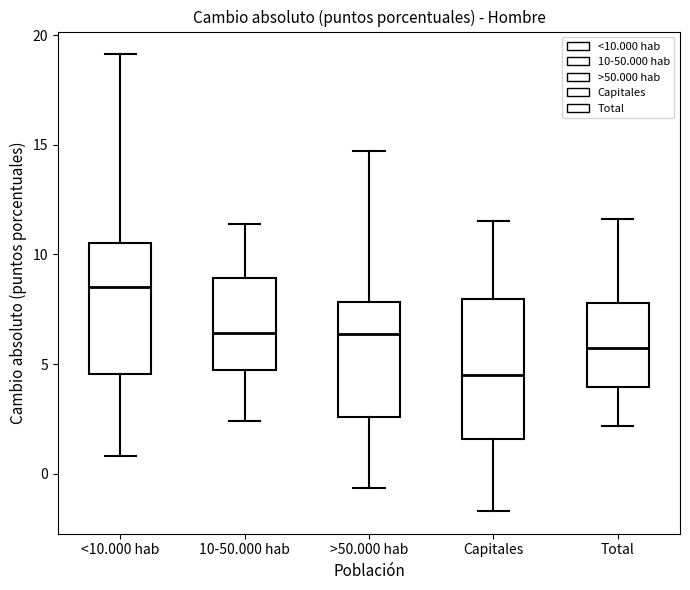

Which box's median line is the lowest?

Capitales